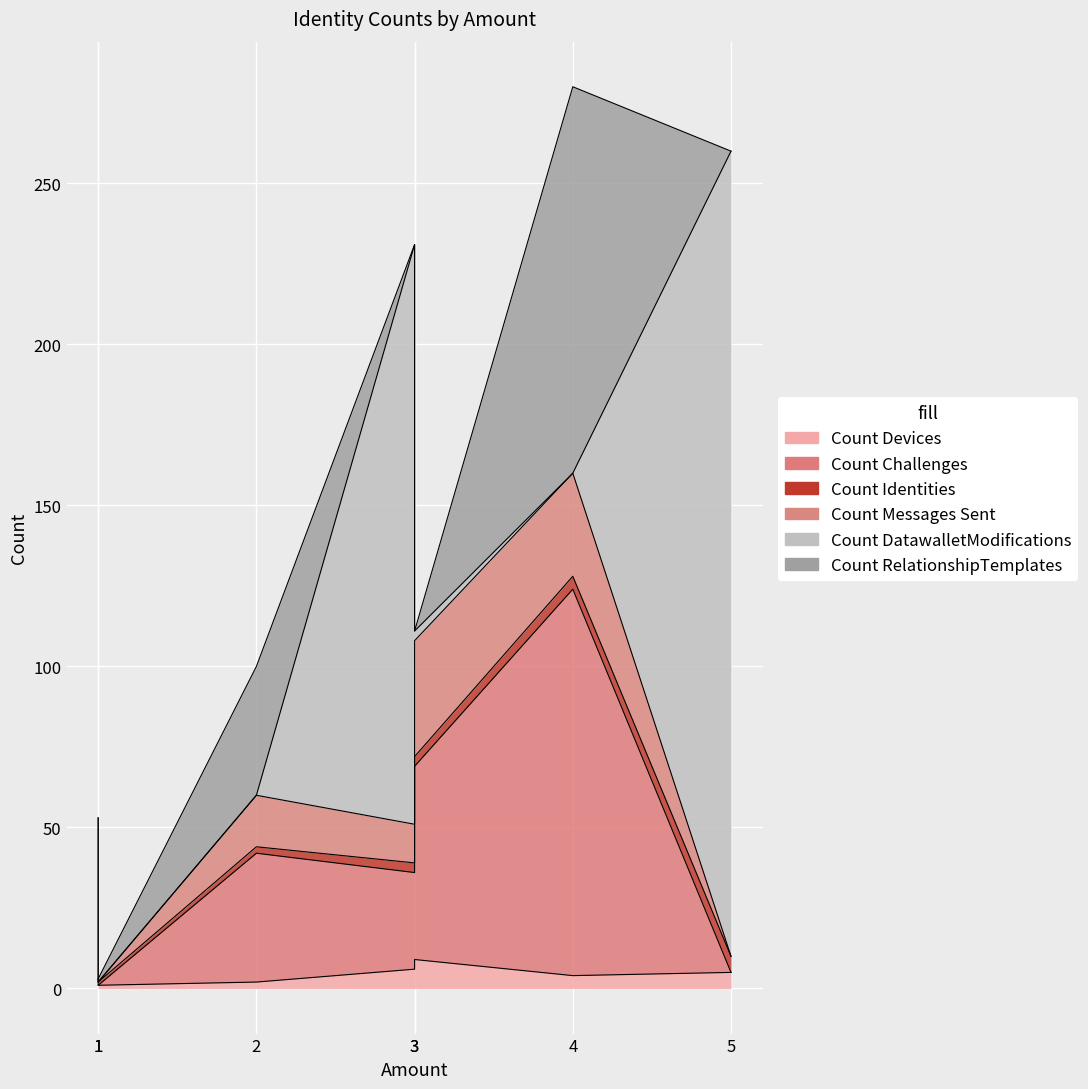

How many Count Devices values are between 1 and 6?

6